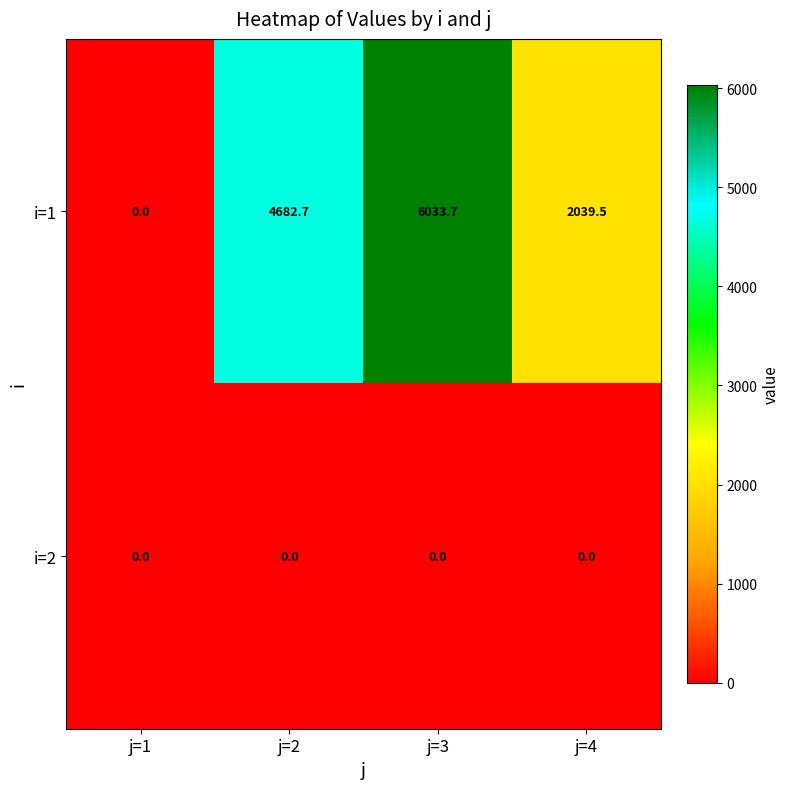

Where does the i=1 series first go above 4682?

j=2